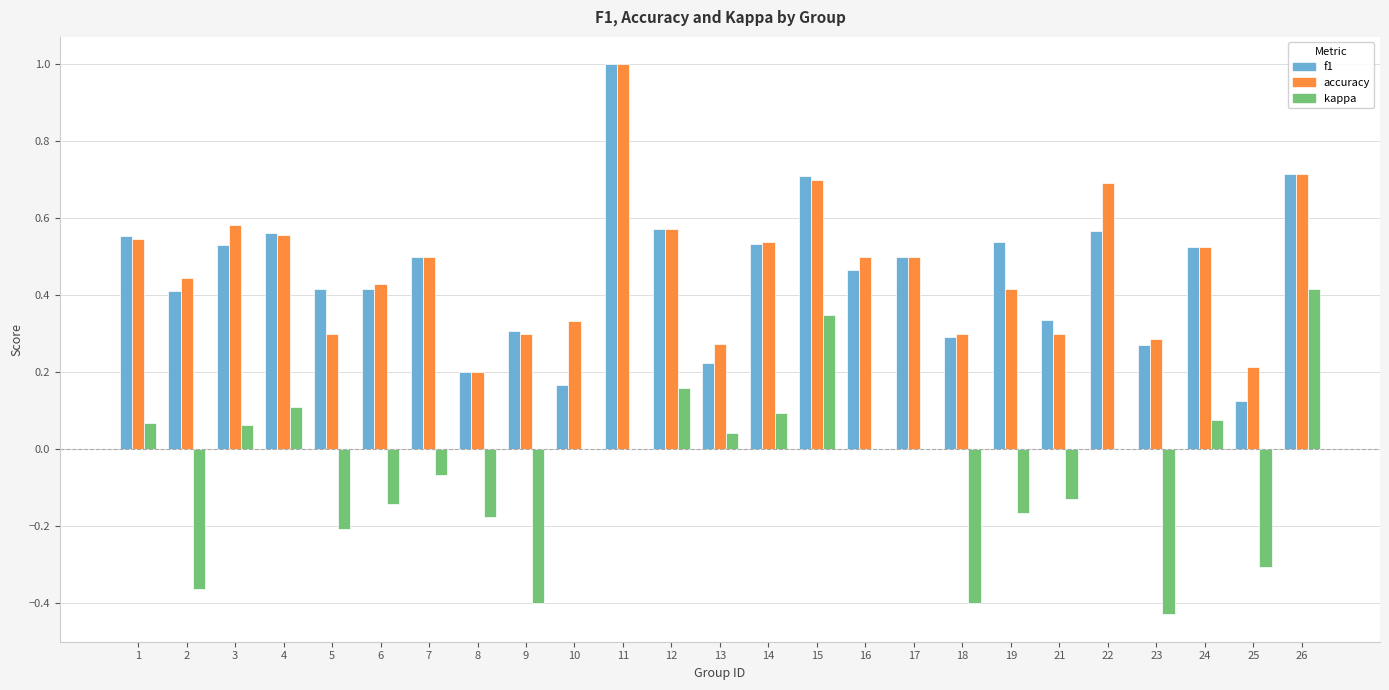

Between 3 and 10, which series saw the biggest shift?

f1